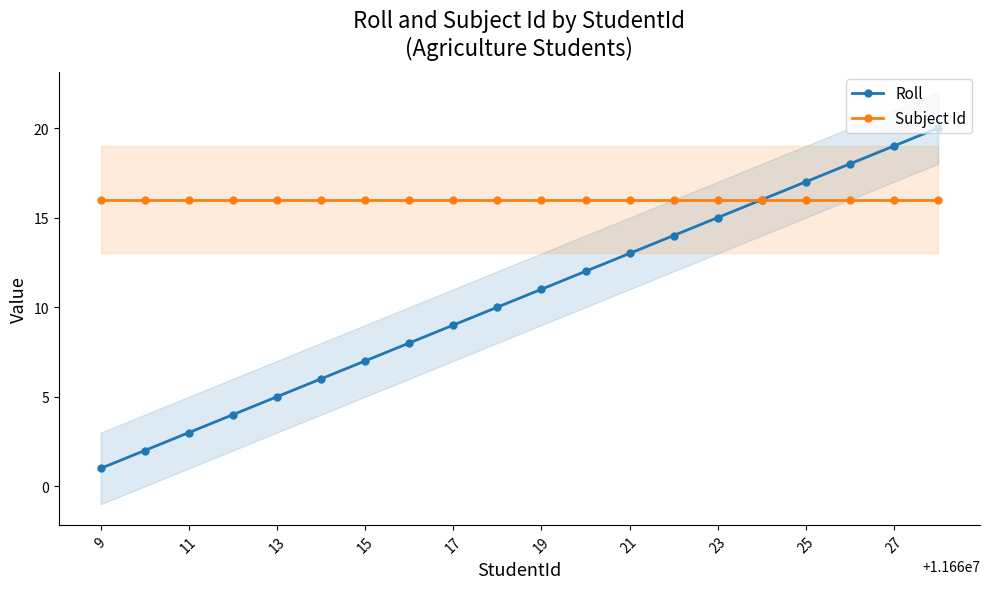

True or false: Subject Id and Roll intersect in this chart.

False